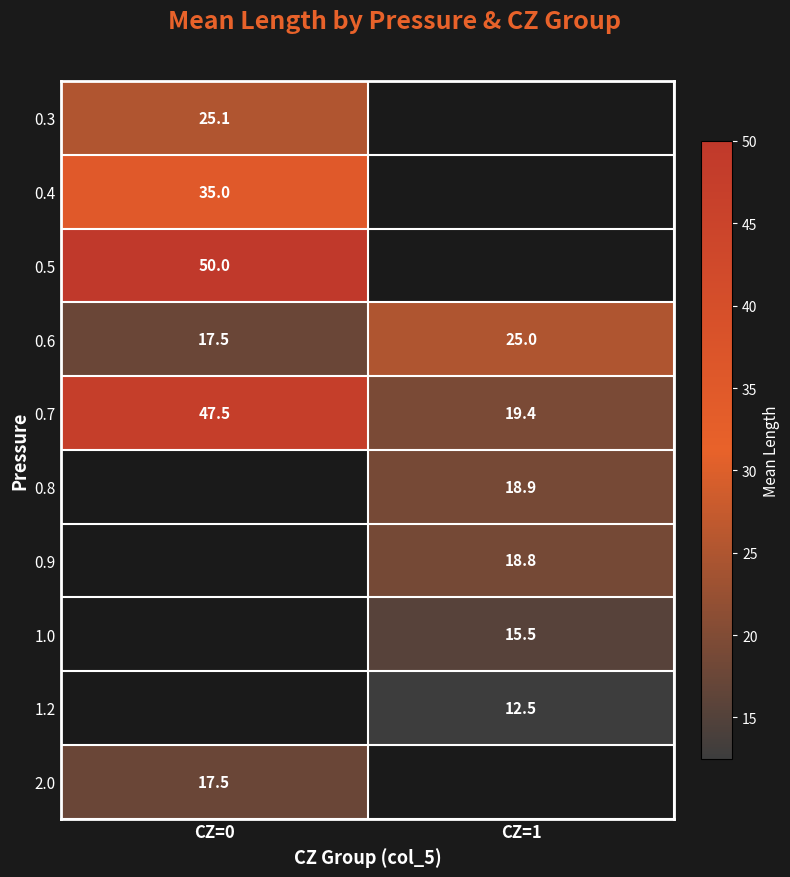

The value of 1.2 at CZ=1 is 12.5. True or false?

True